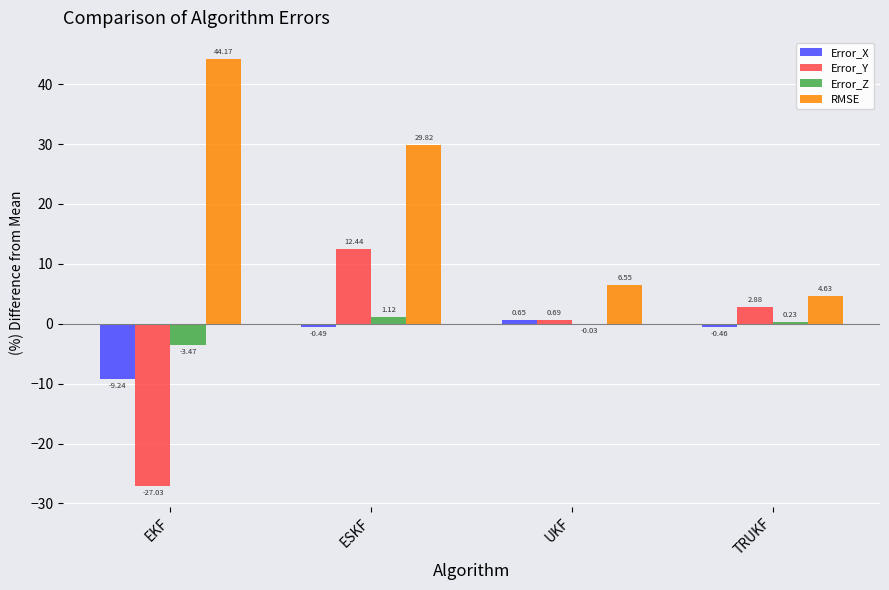

What is the sum of all Error_X values?

-9.5